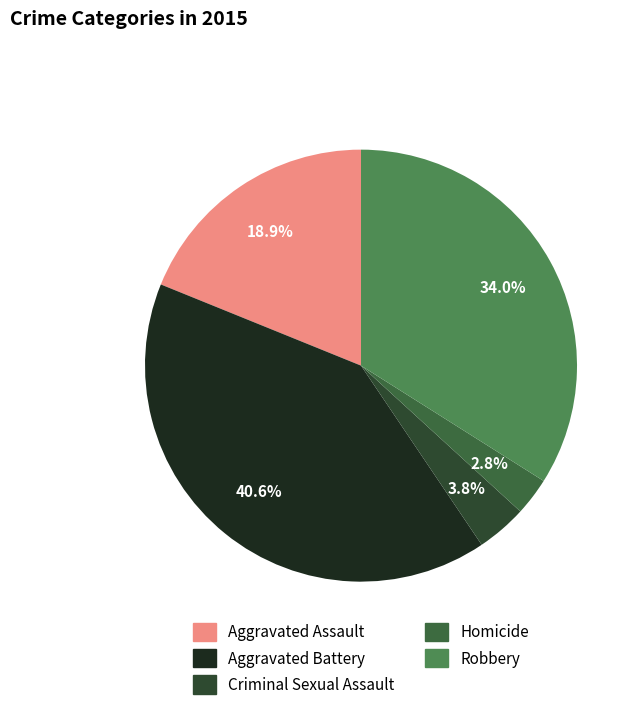

Count the number of slices in the pie.

5